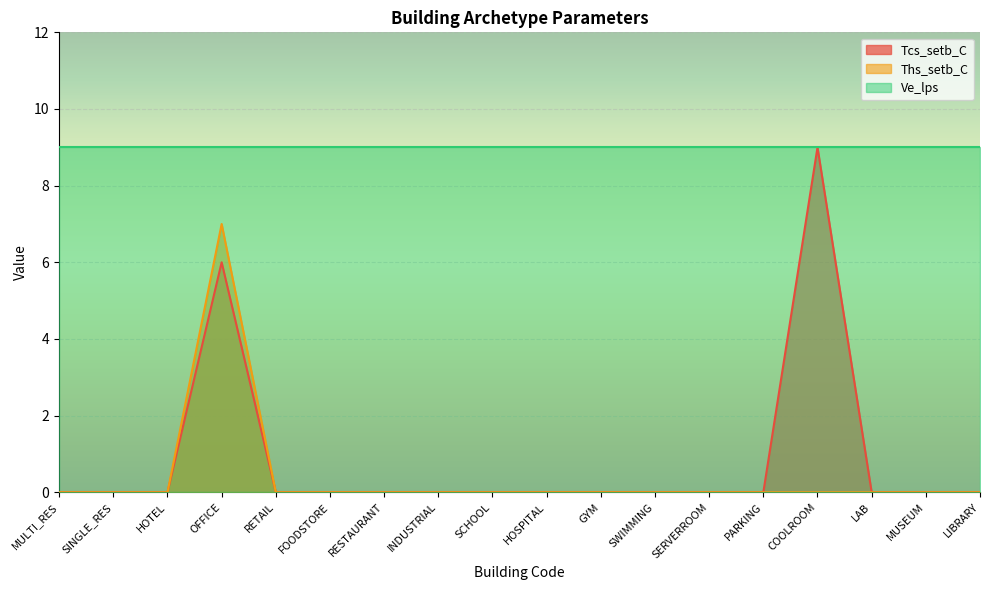

At which label does Tcs_setb_C reach its peak?

COOLROOM